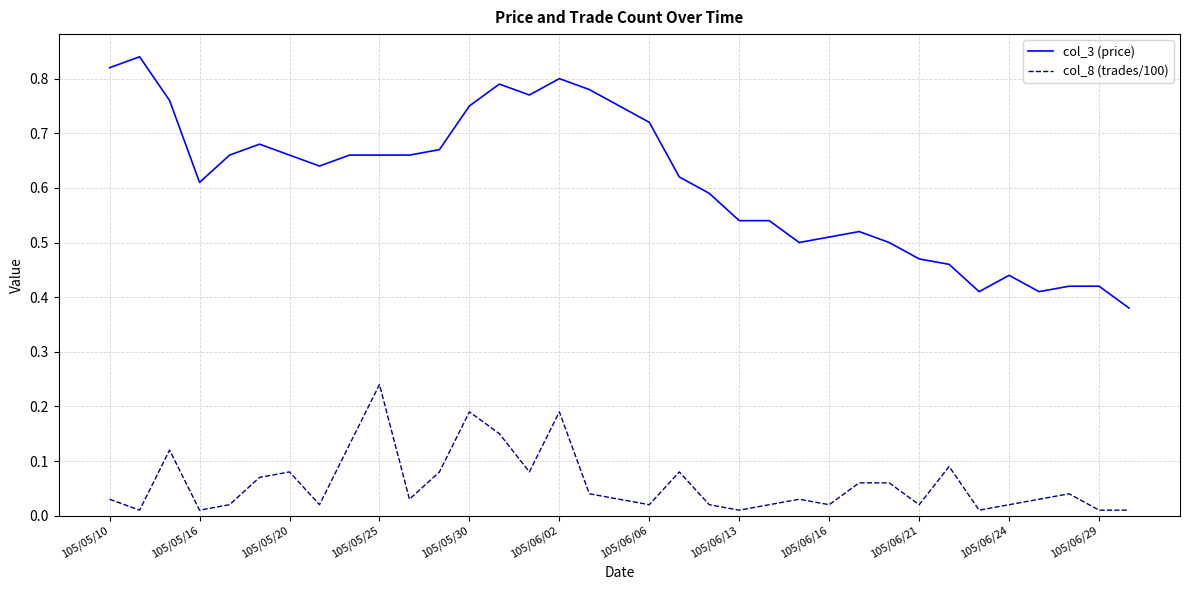

Rank the series by their average value, from highest to lowest.

col_3 (price), col_8 (trades/100)